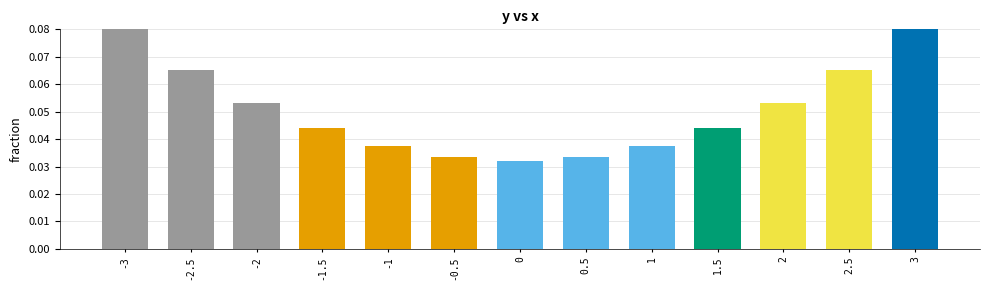

What is the label of the 12th bar from the left?

2.5